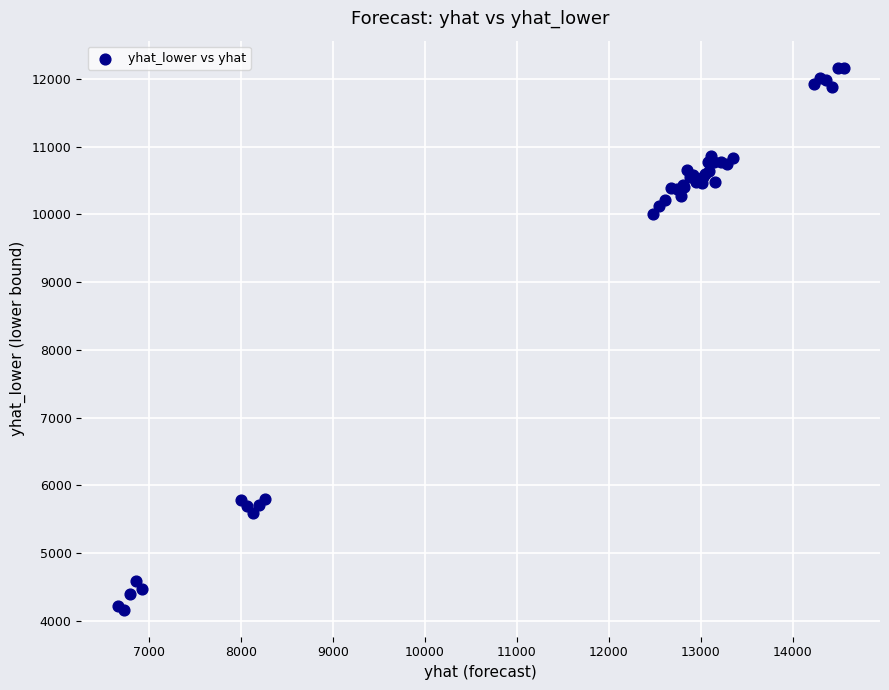

What Y value in the scatter plot is closest to 8164?

10012.1